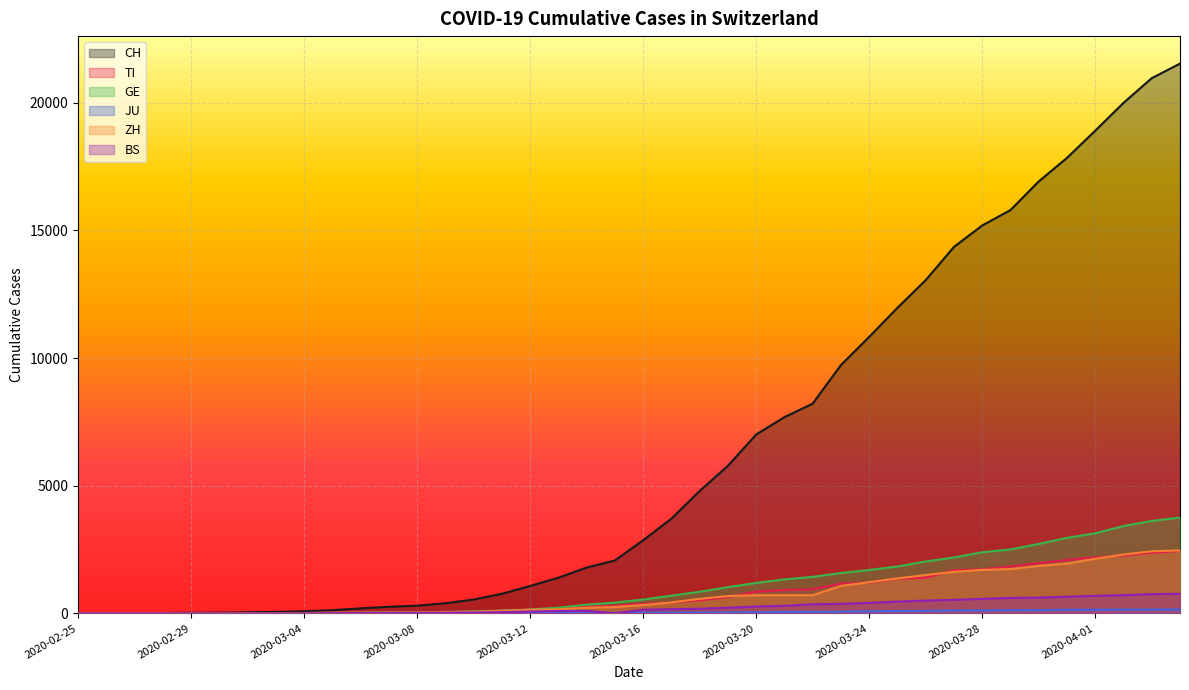

The ZH series shows 49 at 2020-03-09. True or false?

True